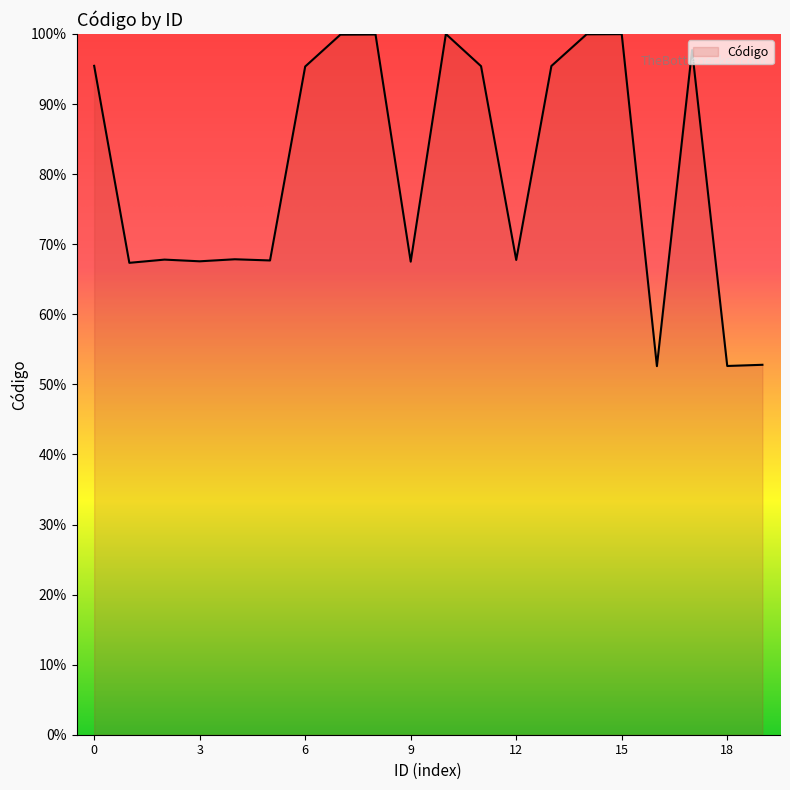

What is the maximum value shown in the chart?

100.0